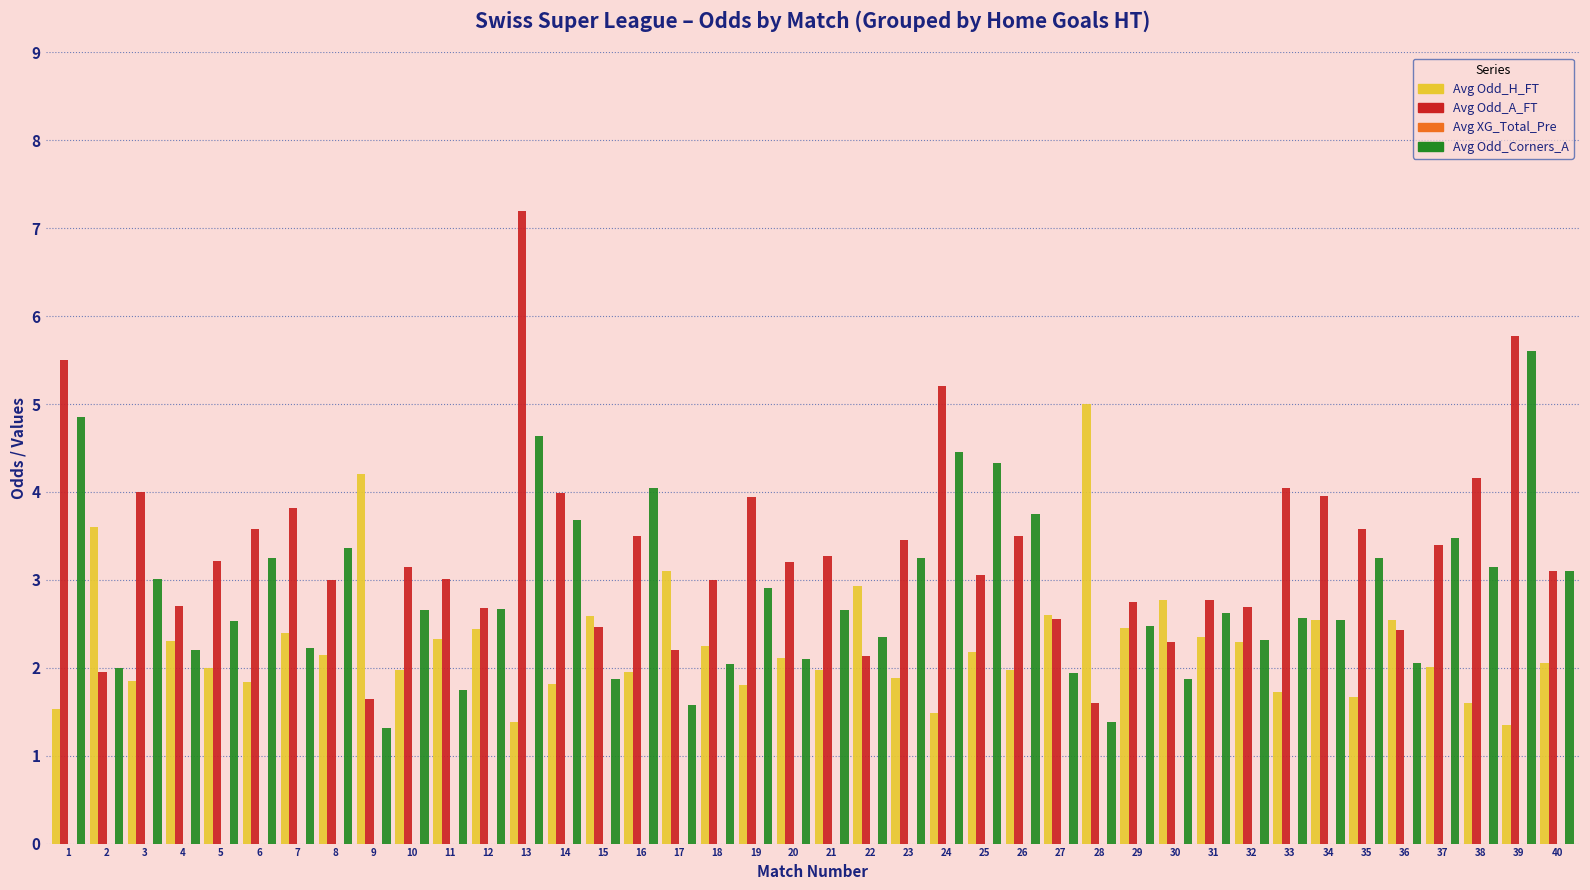

Rank the series by their average value, from lowest to highest.

Avg Odd_H_FT, Avg Odd_Corners_A, Avg Odd_A_FT